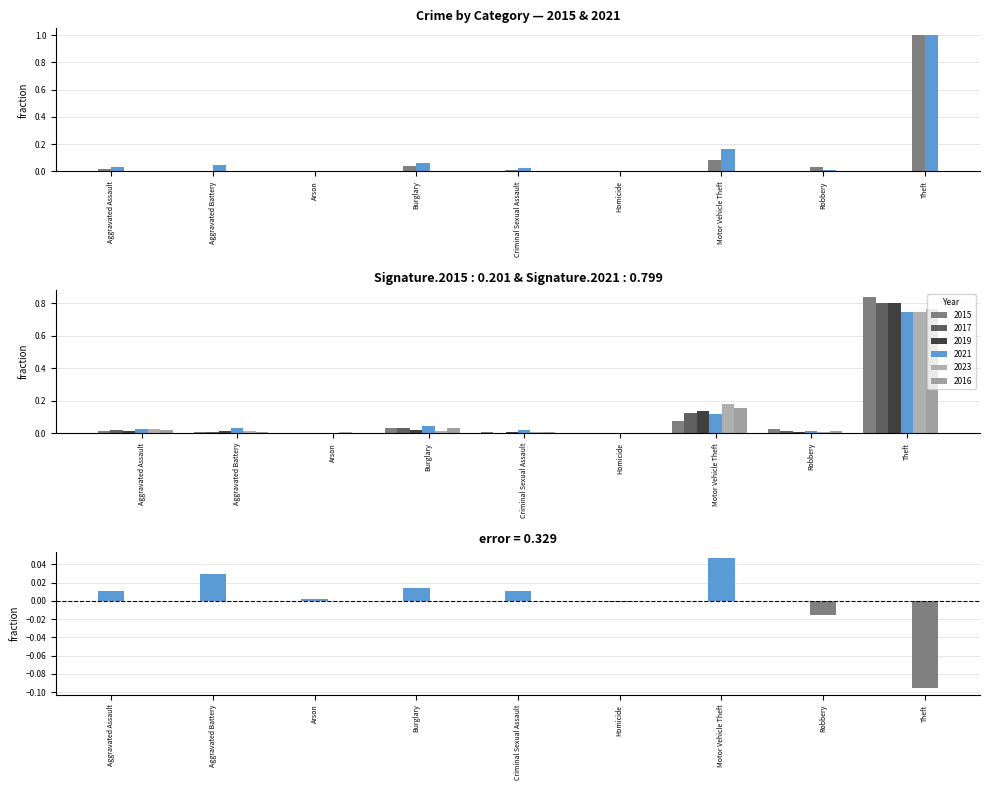

At which category does the chart reach its minimum across all series?

Theft